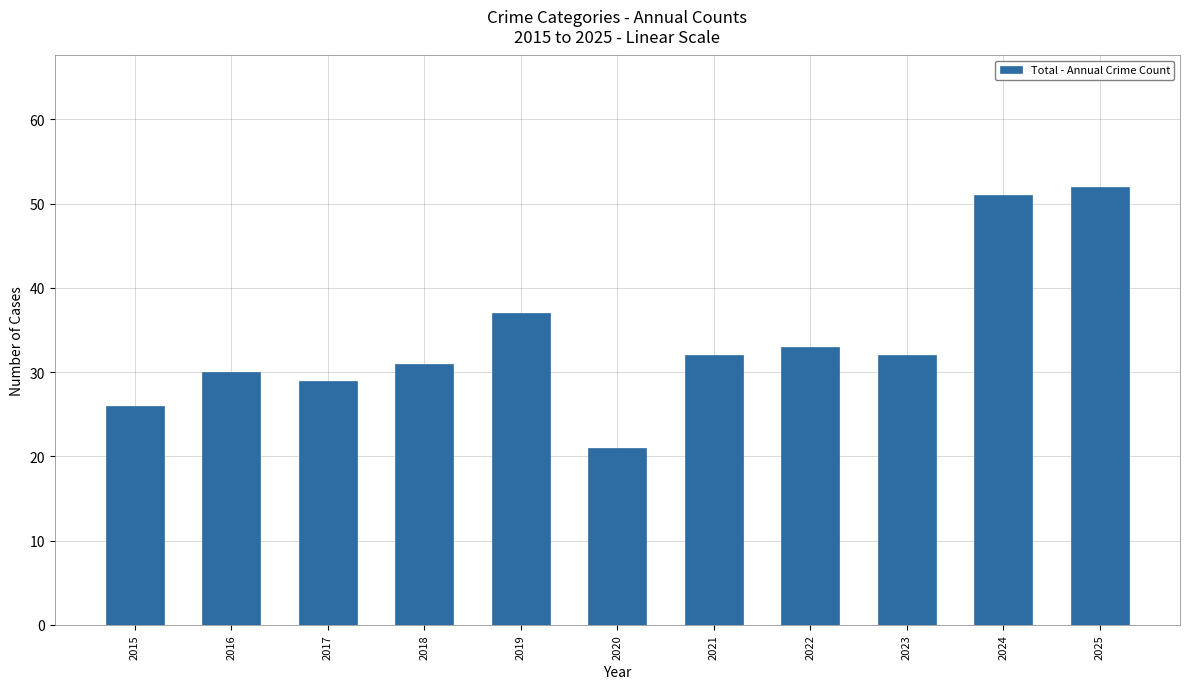

How many values are below 32?

5